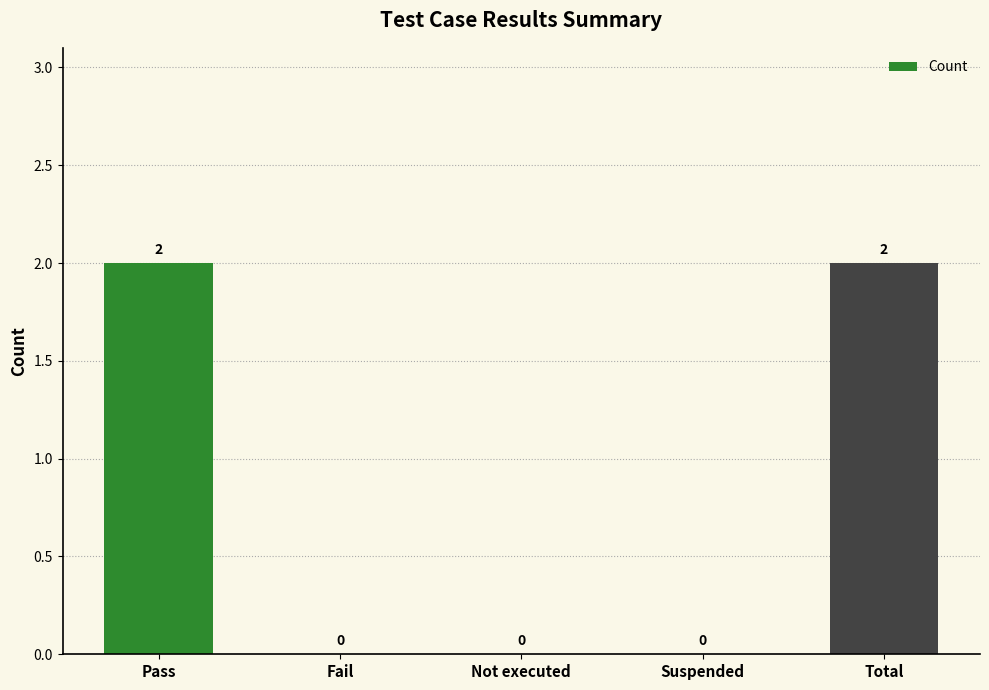

Is it true that the value at Pass is 2?

True